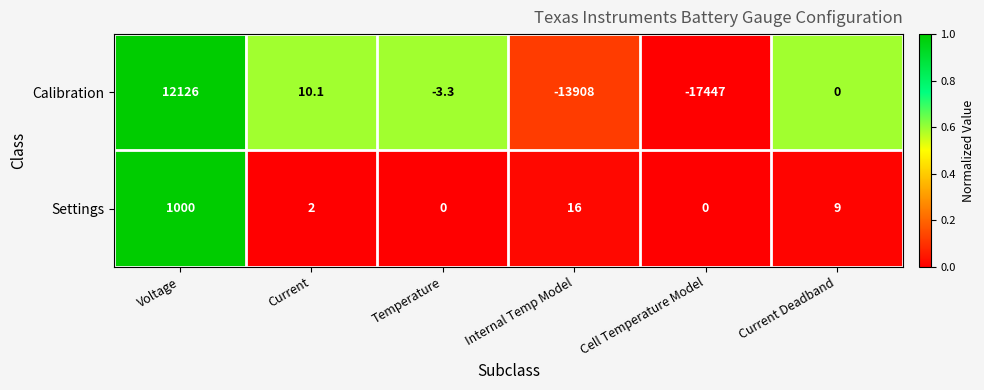

List the series in order of their peak value, lowest first.

Settings, Calibration